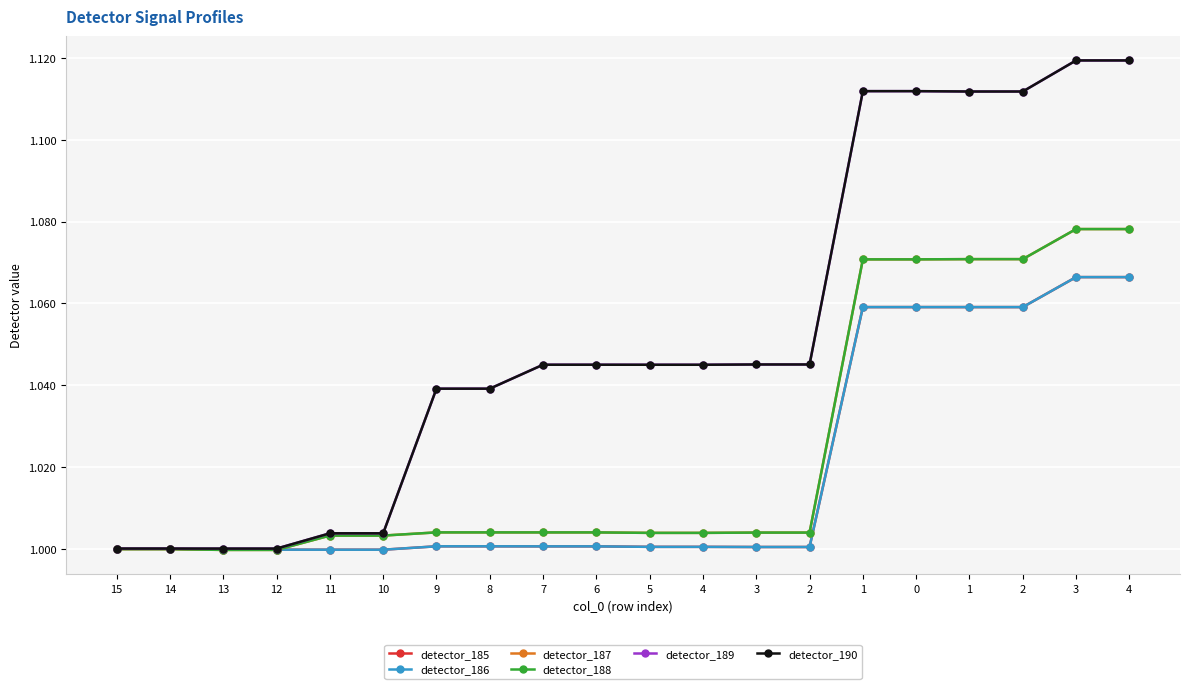

How many lines are shown in the chart?

6